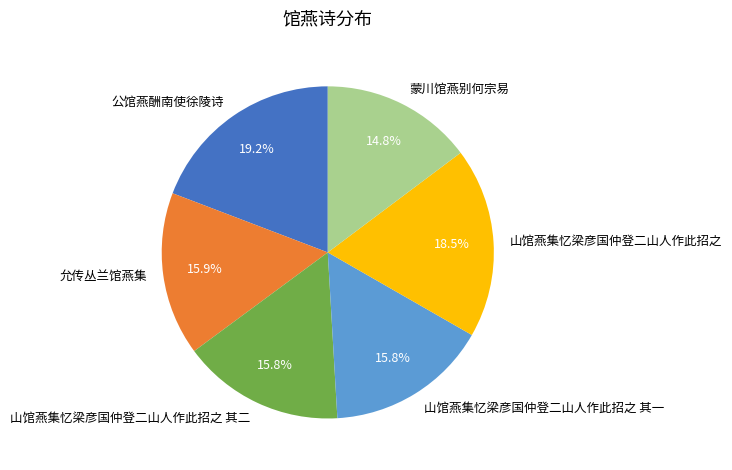

True or false: 山馆燕集忆梁彦国仲登二山人作此招之 accounts for 33% of the total.

False